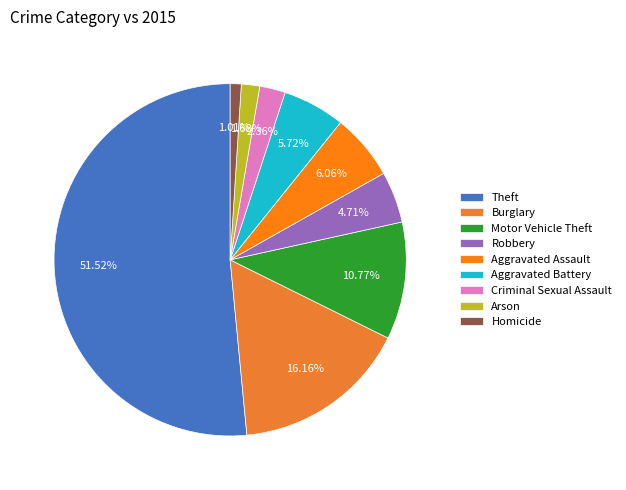

Does Theft account for over 50% of the chart?

Yes